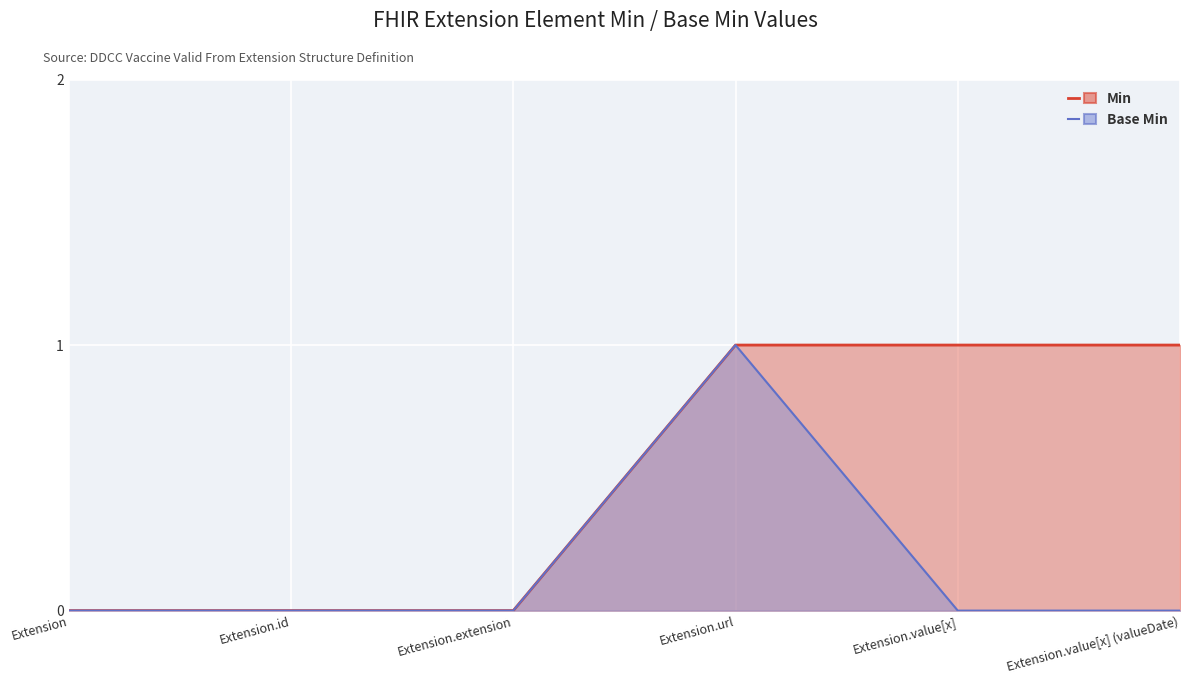

What is the sum of all Base Min values?

1